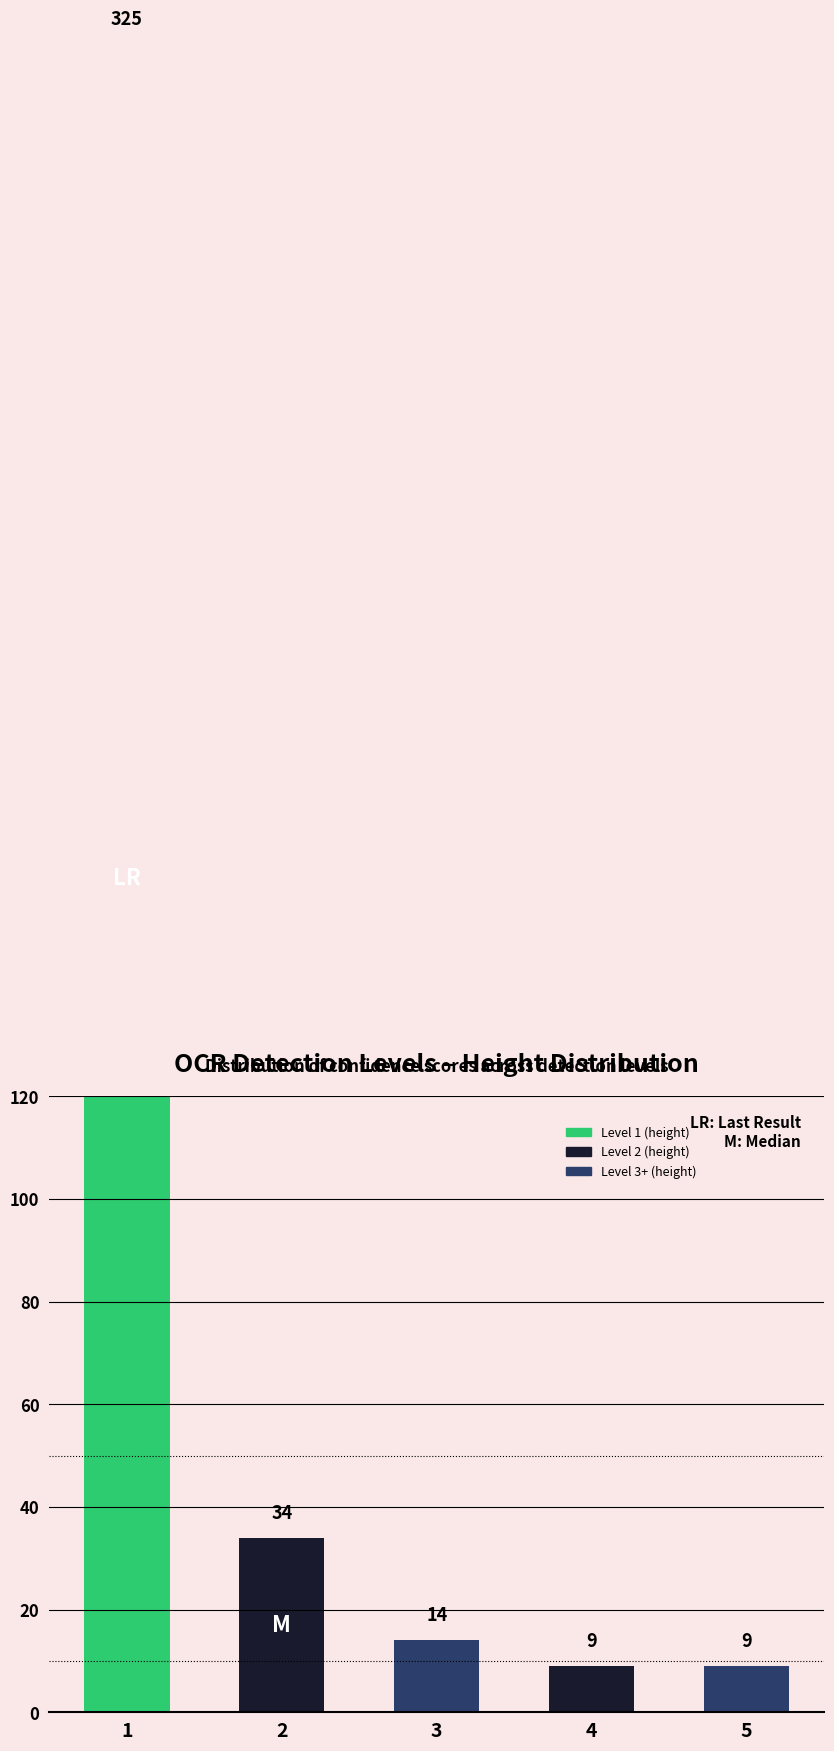

What is the change in value from 1 to 2?

-291